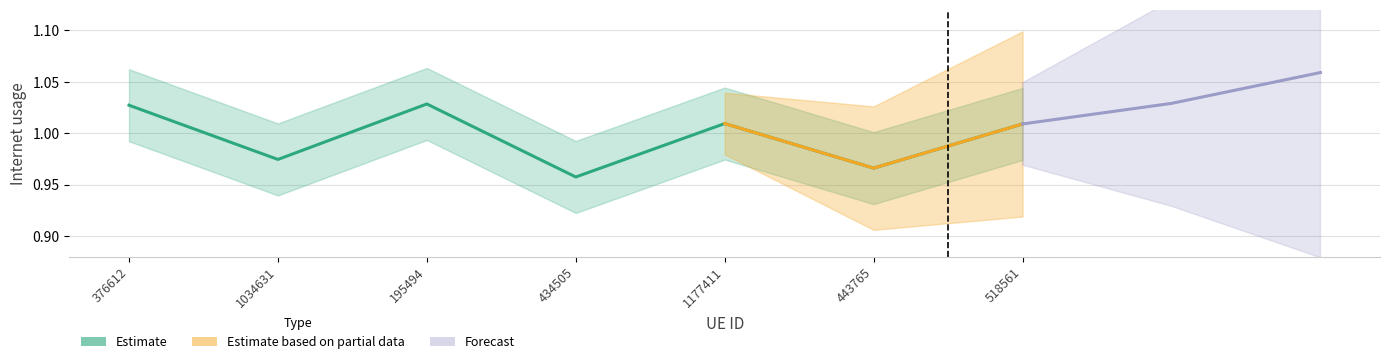

Reading left to right, transcribe all the data shown in this chart.

376612=1.0	1034631=1.0	195494=1.0	434505=1.0	1177411=1.0	443765=1.0	518561=1.0